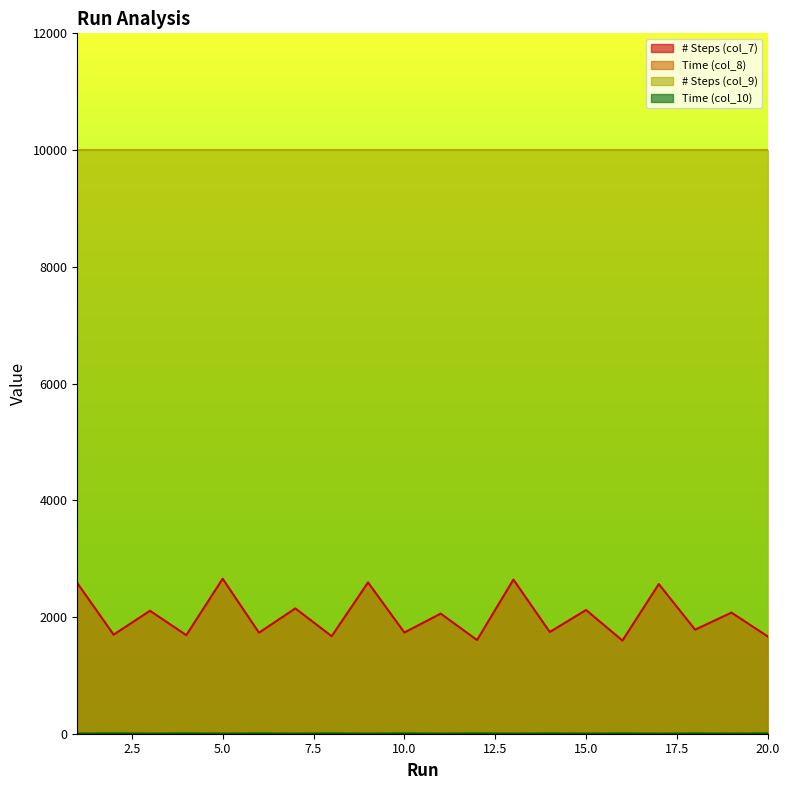

Where is # Steps (col_7) nearest to the value 2125?

15